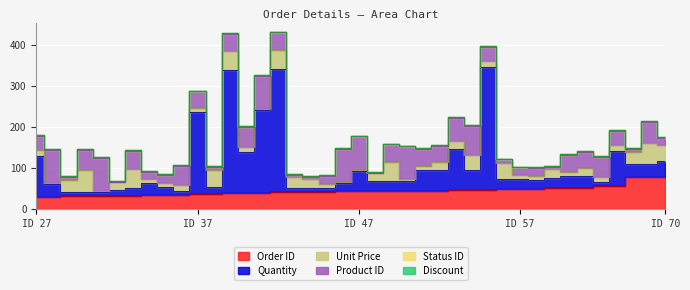

Between 53 and 68, which series saw the biggest shift?

Quantity